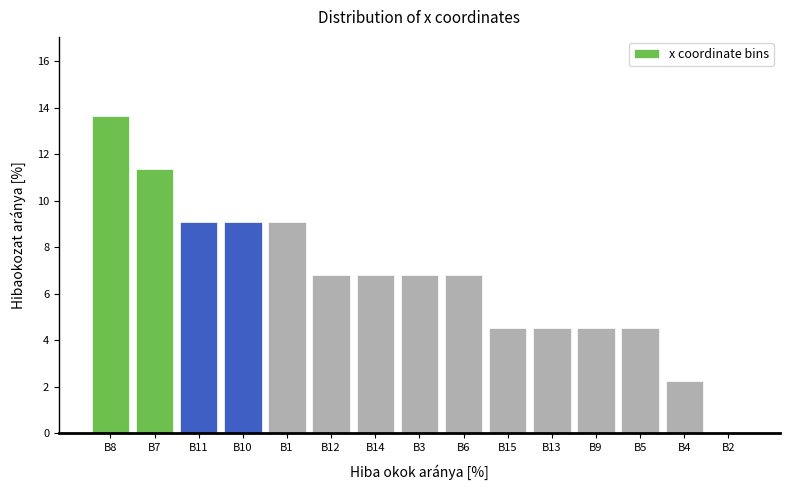

Reading right to left, what are all the values shown in this chart?

B2=0.0	B4=2.3	B5=4.5	B9=4.5	B13=4.5	B15=4.5	B6=6.8	B3=6.8	B14=6.8	B12=6.8	B1=9.1	B10=9.1	B11=9.1	B7=11.4	B8=13.6